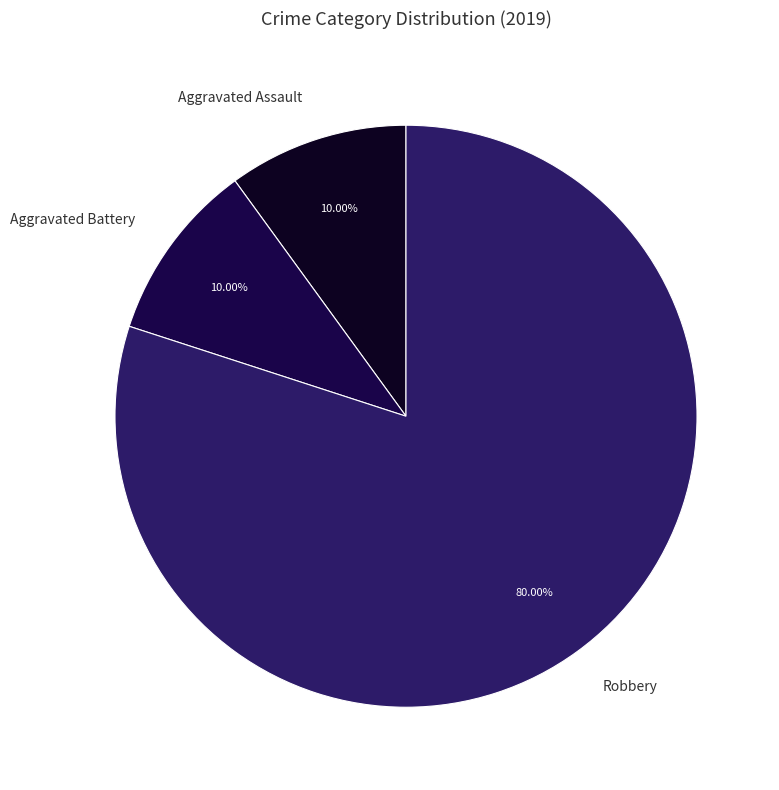

Does Robbery represent more than half of the total?

Yes